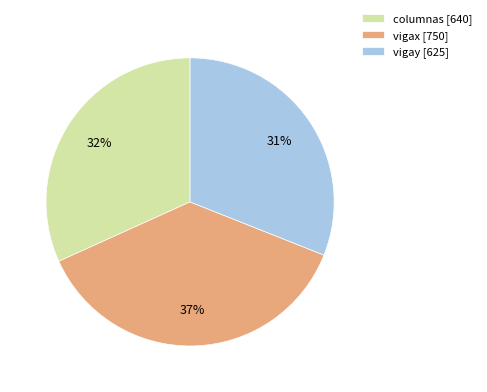

Combined, do columnas [640] and vigay [625] account for over 50%?

Yes